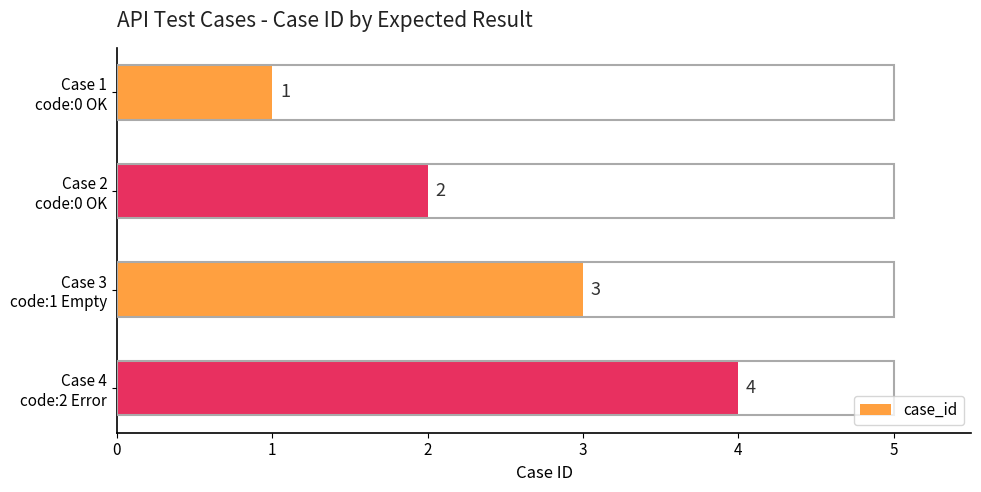

Count the values in the range 2 to 4.

3